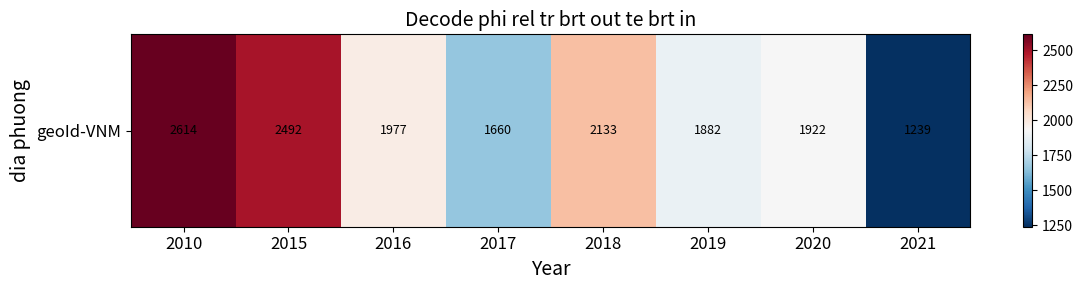

What is the minimum value shown in the chart?

1239